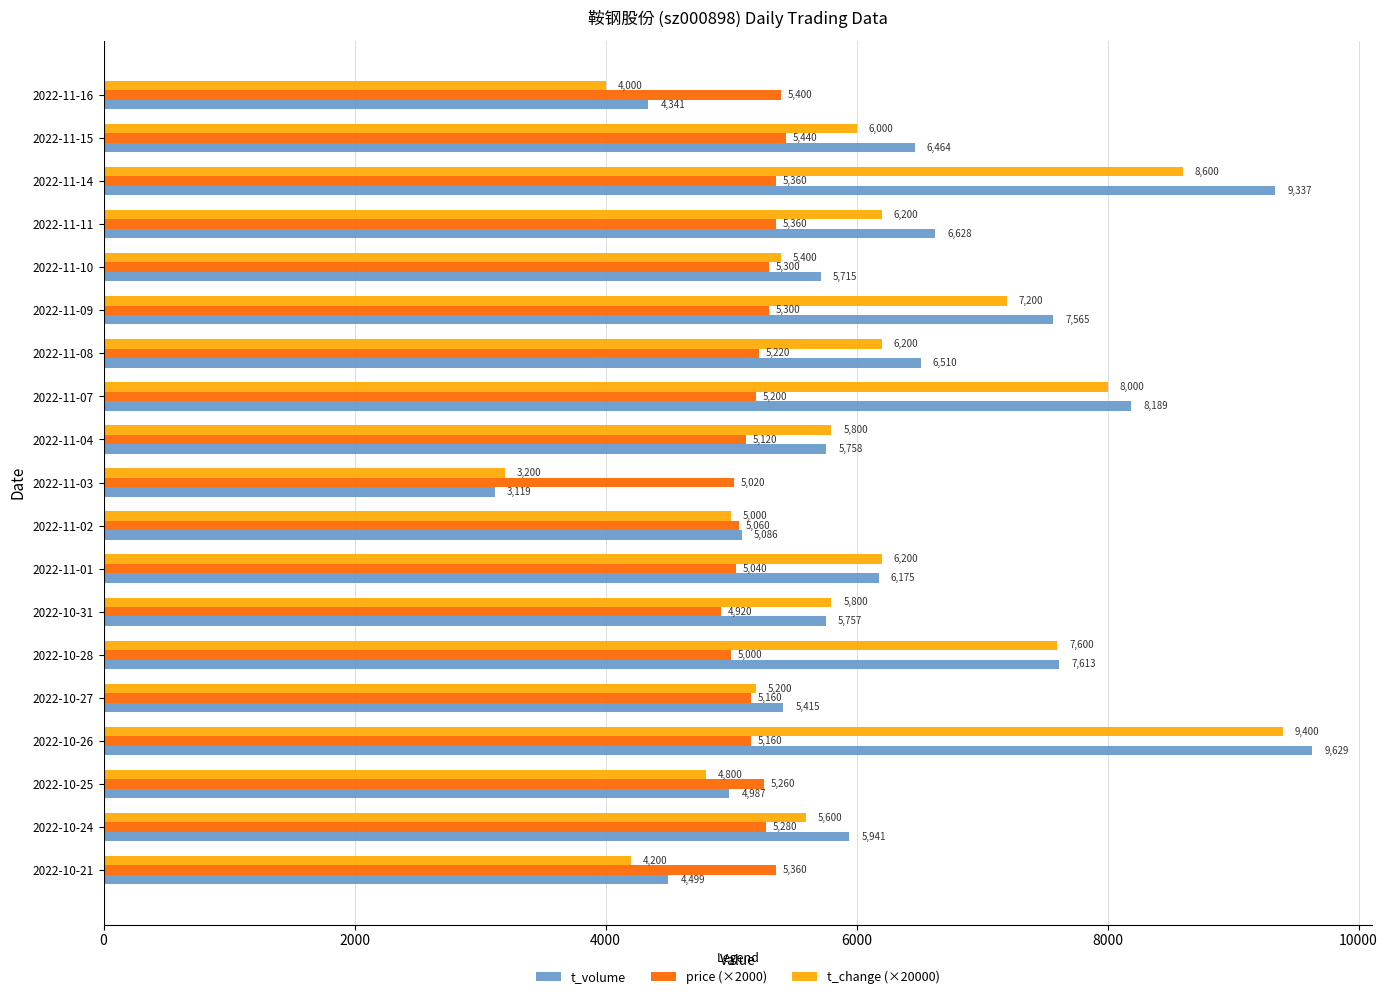

Rank the series by their average value, from lowest to highest.

price (×2000), t_change (×20000), t_volume